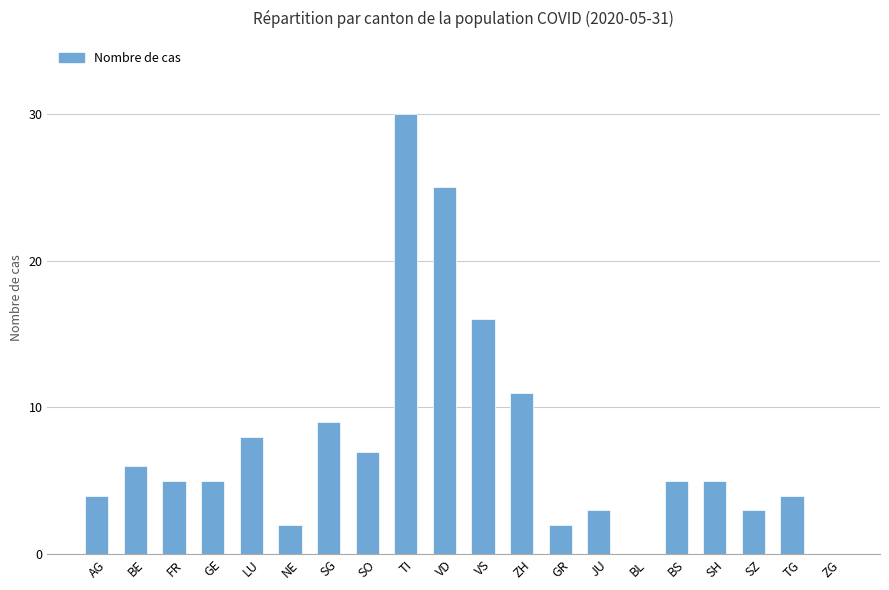

At which category does the chart reach its peak across all series?

TI